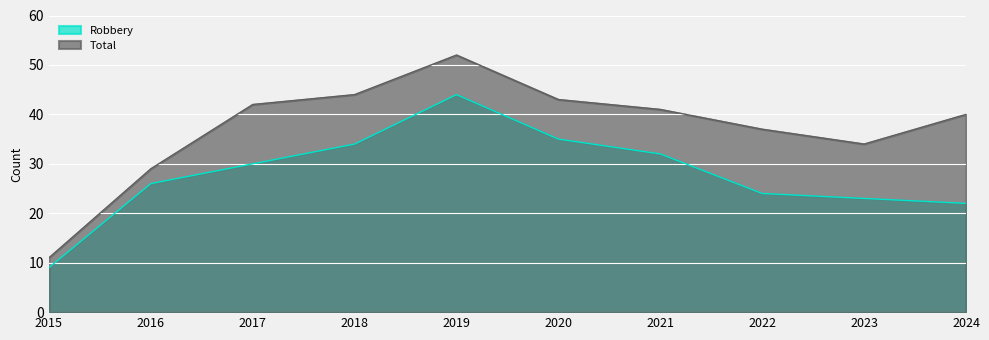

List the series in order of their overall mean, lowest first.

Robbery, Total